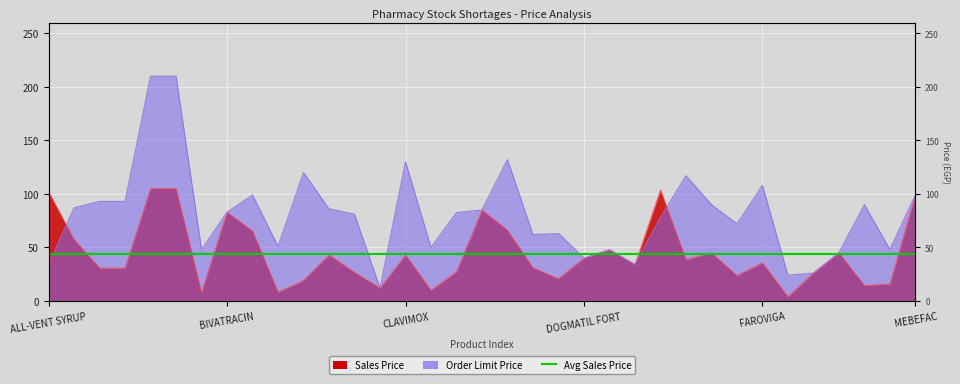

What is the difference between the maximum and minimum values in the Sales Price series?

101.2